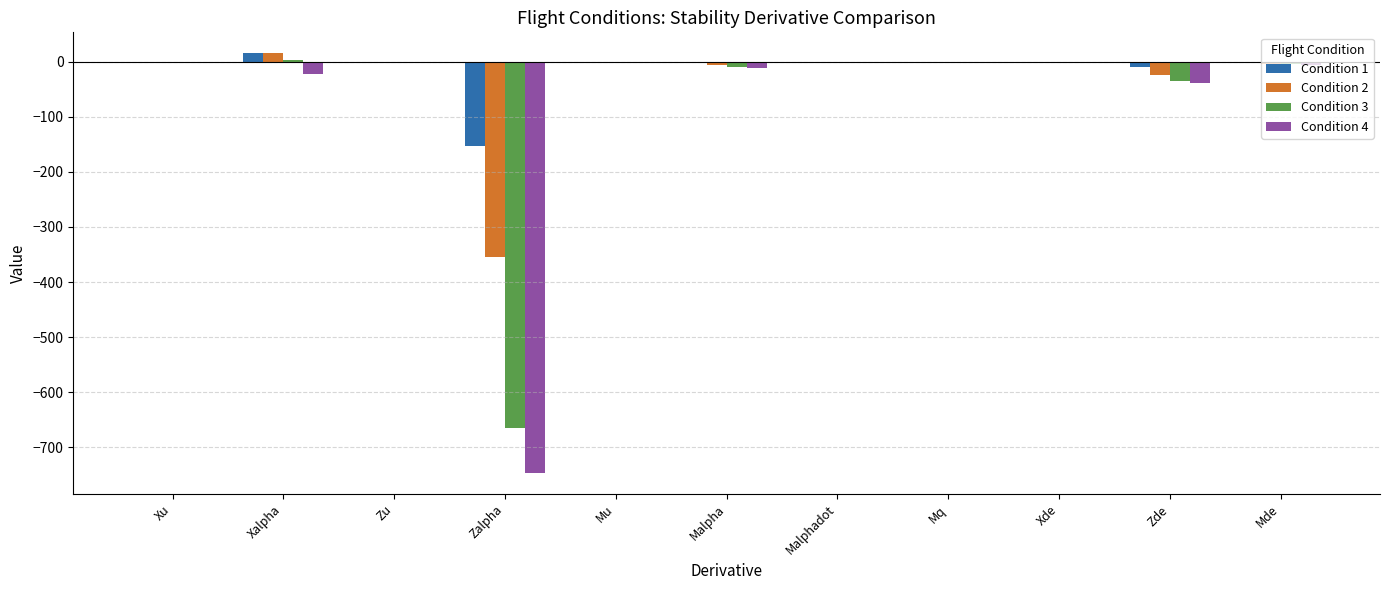

What is the sum of all Condition 1 values?

-152.5